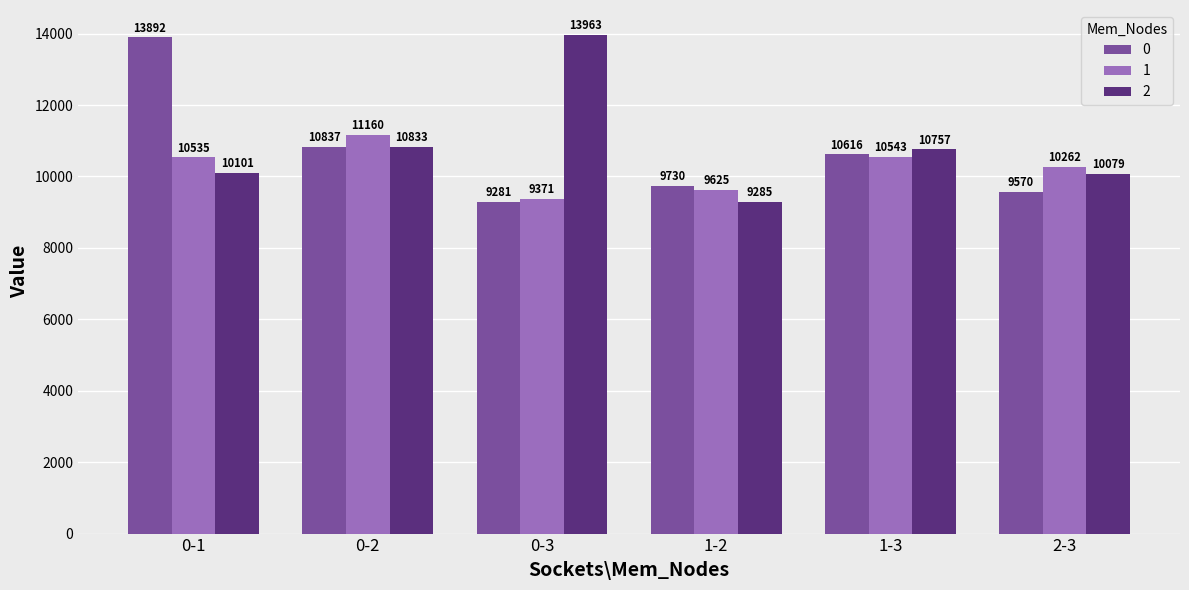

At how many categories does at least one series exceed 12408?

2